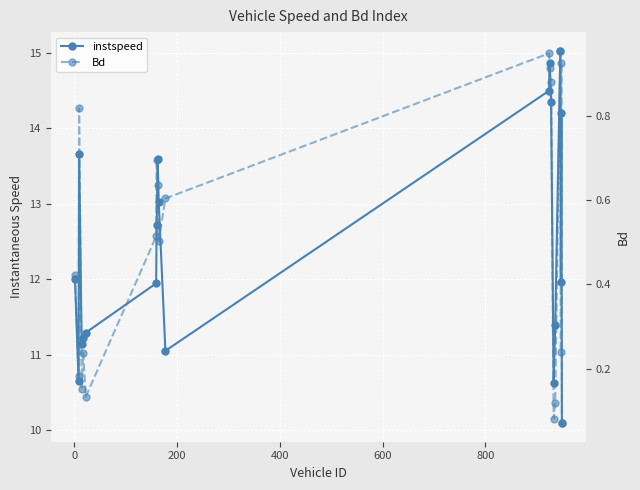

Is it true that Bd equals 0.5 at 12?

False